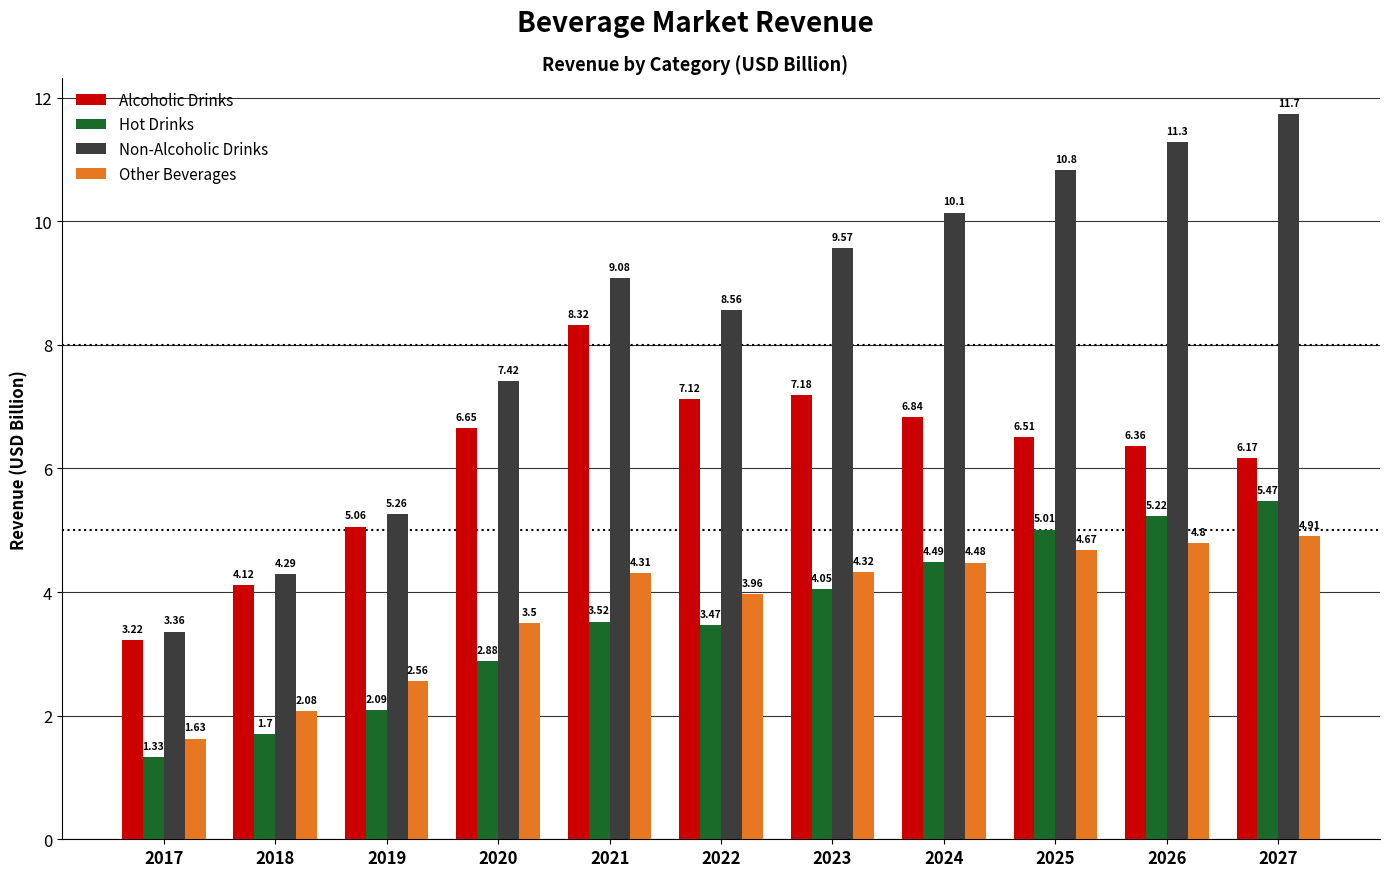

Which series changed the most between 2021 and 2023?

Alcoholic Drinks